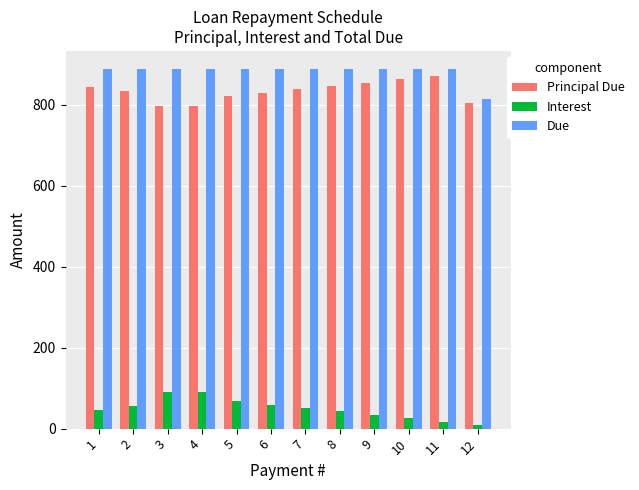

What is the total value across all series at 1?

1777.0